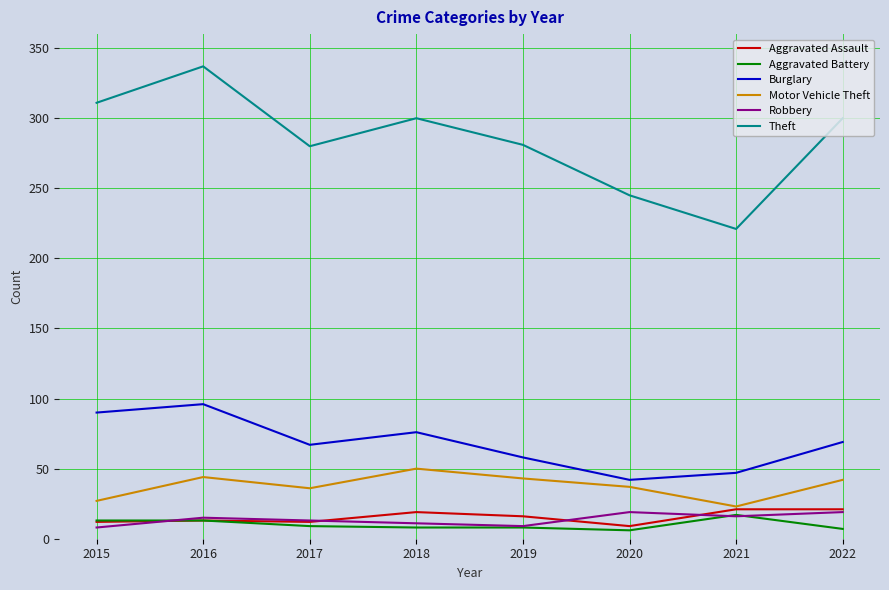

True or false: Motor Vehicle Theft has a value of 27 at 2015.

True